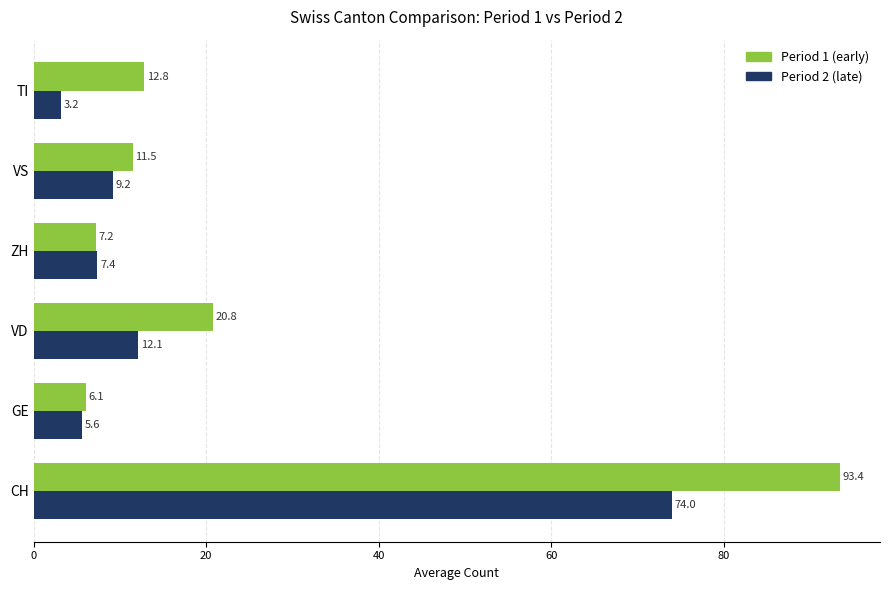

Which series has the largest range (max minus min)?

Period 1 (early)